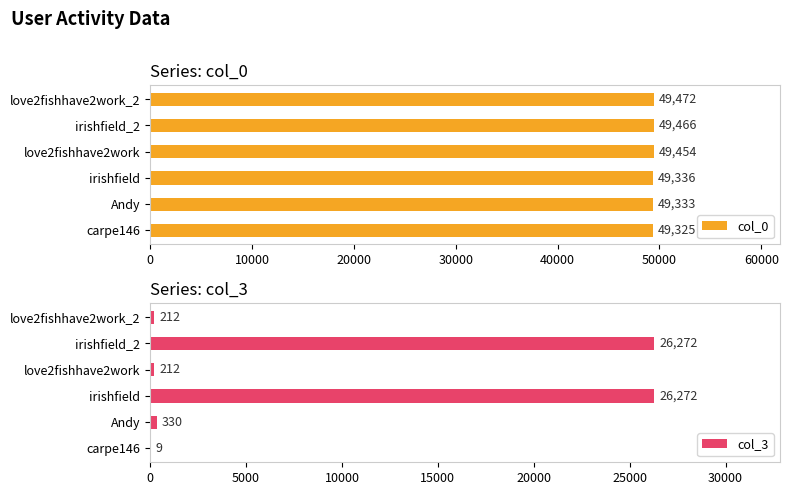

How many values in the col_3 series are below 330?

3